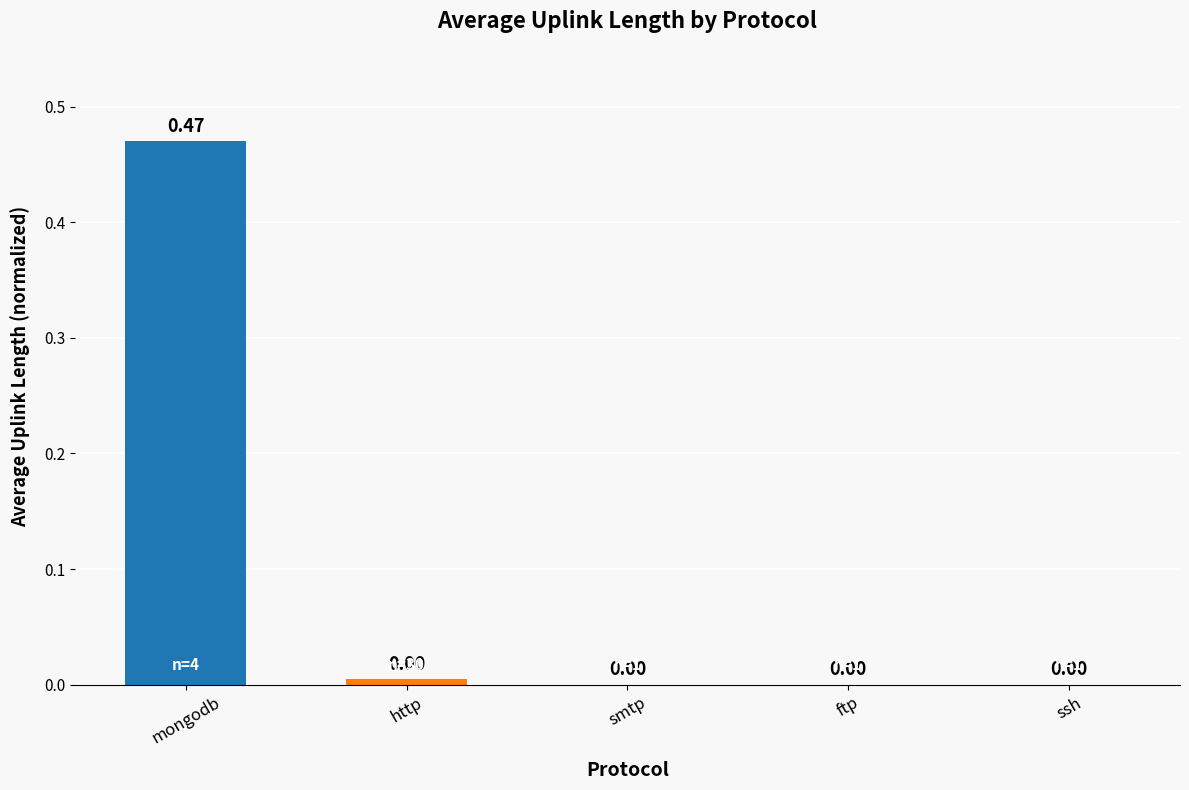

Which has a higher value, smtp or mongodb?

mongodb